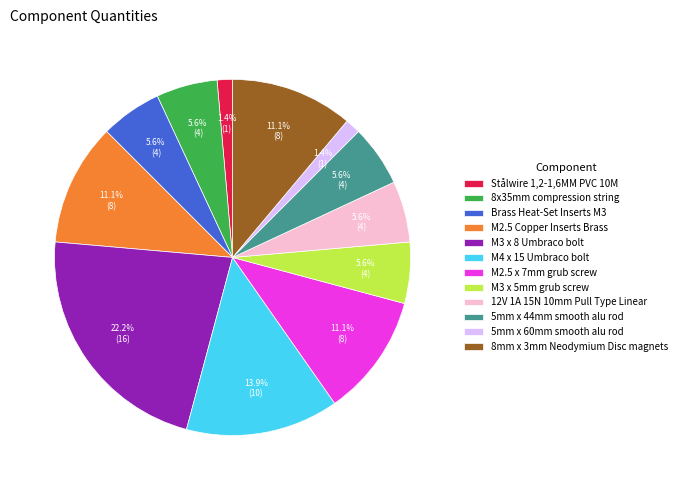

To the nearest percent, what portion does 5mm x 60mm smooth alu rod represent?

1%